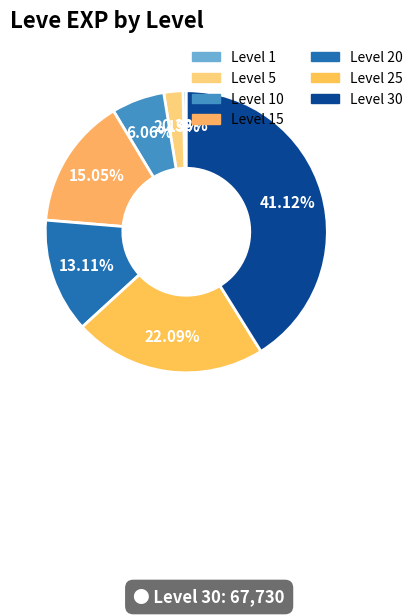

How many segments does this pie chart have?

7